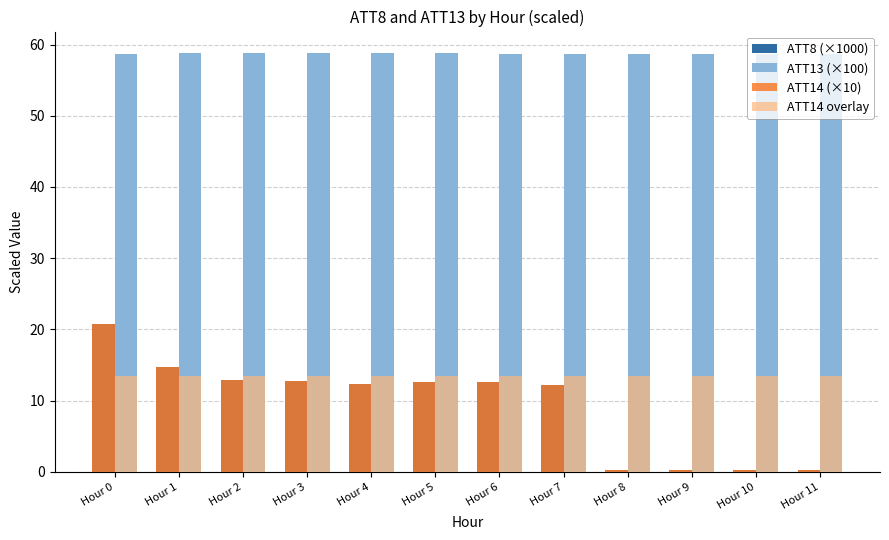

At which category is the sum across all series the highest?

Hour 0